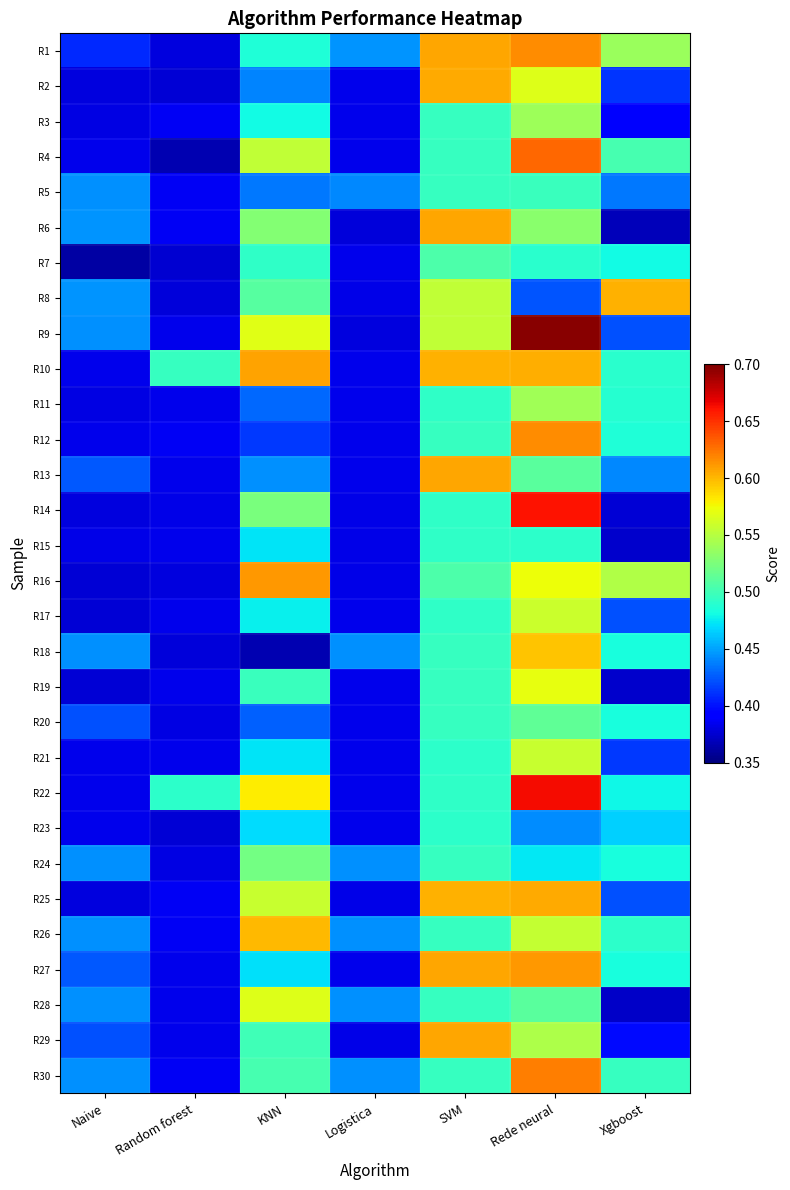

Reading left to right, transcribe all the data shown in this chart.

R1: Naive=0.4	Random forest=0.4	KNN=0.5	Logistica=0.4	SVM=0.6	Rede neural=0.6	Xgboost=0.5
R2: Naive=0.4	Random forest=0.4	KNN=0.4	Logistica=0.4	SVM=0.6	Rede neural=0.6	Xgboost=0.4
R3: Naive=0.4	Random forest=0.4	KNN=0.5	Logistica=0.4	SVM=0.5	Rede neural=0.5	Xgboost=0.4
R4: Naive=0.4	Random forest=0.4	KNN=0.6	Logistica=0.4	SVM=0.5	Rede neural=0.6	Xgboost=0.5
R5: Naive=0.4	Random forest=0.4	KNN=0.4	Logistica=0.4	SVM=0.5	Rede neural=0.5	Xgboost=0.4
R6: Naive=0.4	Random forest=0.4	KNN=0.5	Logistica=0.4	SVM=0.6	Rede neural=0.5	Xgboost=0.4
R7: Naive=0.4	Random forest=0.4	KNN=0.5	Logistica=0.4	SVM=0.5	Rede neural=0.5	Xgboost=0.5
R8: Naive=0.4	Random forest=0.4	KNN=0.5	Logistica=0.4	SVM=0.6	Rede neural=0.4	Xgboost=0.6
R9: Naive=0.4	Random forest=0.4	KNN=0.6	Logistica=0.4	SVM=0.6	Rede neural=0.7	Xgboost=0.4
R10: Naive=0.4	Random forest=0.5	KNN=0.6	Logistica=0.4	SVM=0.6	Rede neural=0.6	Xgboost=0.5
R11: Naive=0.4	Random forest=0.4	KNN=0.4	Logistica=0.4	SVM=0.5	Rede neural=0.5	Xgboost=0.5
R12: Naive=0.4	Random forest=0.4	KNN=0.4	Logistica=0.4	SVM=0.5	Rede neural=0.6	Xgboost=0.5
R13: Naive=0.4	Random forest=0.4	KNN=0.4	Logistica=0.4	SVM=0.6	Rede neural=0.5	Xgboost=0.4
R14: Naive=0.4	Random forest=0.4	KNN=0.5	Logistica=0.4	SVM=0.5	Rede neural=0.7	Xgboost=0.4
R15: Naive=0.4	Random forest=0.4	KNN=0.5	Logistica=0.4	SVM=0.5	Rede neural=0.5	Xgboost=0.4
R16: Naive=0.4	Random forest=0.4	KNN=0.6	Logistica=0.4	SVM=0.5	Rede neural=0.6	Xgboost=0.5
R17: Naive=0.4	Random forest=0.4	KNN=0.5	Logistica=0.4	SVM=0.5	Rede neural=0.6	Xgboost=0.4
R18: Naive=0.4	Random forest=0.4	KNN=0.4	Logistica=0.4	SVM=0.5	Rede neural=0.6	Xgboost=0.5
R19: Naive=0.4	Random forest=0.4	KNN=0.5	Logistica=0.4	SVM=0.5	Rede neural=0.6	Xgboost=0.4
R20: Naive=0.4	Random forest=0.4	KNN=0.4	Logistica=0.4	SVM=0.5	Rede neural=0.5	Xgboost=0.5
R21: Naive=0.4	Random forest=0.4	KNN=0.5	Logistica=0.4	SVM=0.5	Rede neural=0.6	Xgboost=0.4
R22: Naive=0.4	Random forest=0.5	KNN=0.6	Logistica=0.4	SVM=0.5	Rede neural=0.7	Xgboost=0.5
R23: Naive=0.4	Random forest=0.4	KNN=0.5	Logistica=0.4	SVM=0.5	Rede neural=0.4	Xgboost=0.5
R24: Naive=0.4	Random forest=0.4	KNN=0.5	Logistica=0.4	SVM=0.5	Rede neural=0.5	Xgboost=0.5
R25: Naive=0.4	Random forest=0.4	KNN=0.6	Logistica=0.4	SVM=0.6	Rede neural=0.6	Xgboost=0.4
R26: Naive=0.4	Random forest=0.4	KNN=0.6	Logistica=0.4	SVM=0.5	Rede neural=0.6	Xgboost=0.5
R27: Naive=0.4	Random forest=0.4	KNN=0.5	Logistica=0.4	SVM=0.6	Rede neural=0.6	Xgboost=0.5
R28: Naive=0.4	Random forest=0.4	KNN=0.6	Logistica=0.4	SVM=0.5	Rede neural=0.5	Xgboost=0.4
R29: Naive=0.4	Random forest=0.4	KNN=0.5	Logistica=0.4	SVM=0.6	Rede neural=0.5	Xgboost=0.4
R30: Naive=0.4	Random forest=0.4	KNN=0.5	Logistica=0.4	SVM=0.5	Rede neural=0.6	Xgboost=0.5